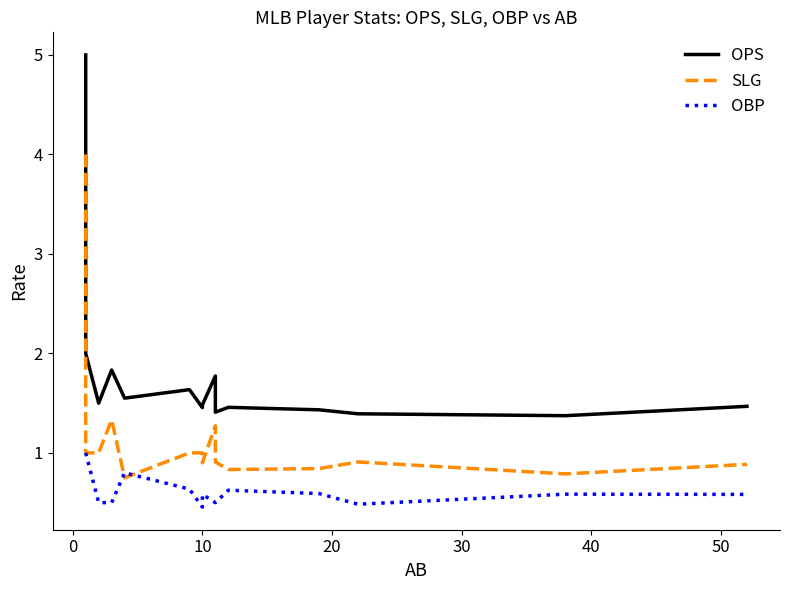

What is the value of the OPS point at the 12th from the left?

1.4